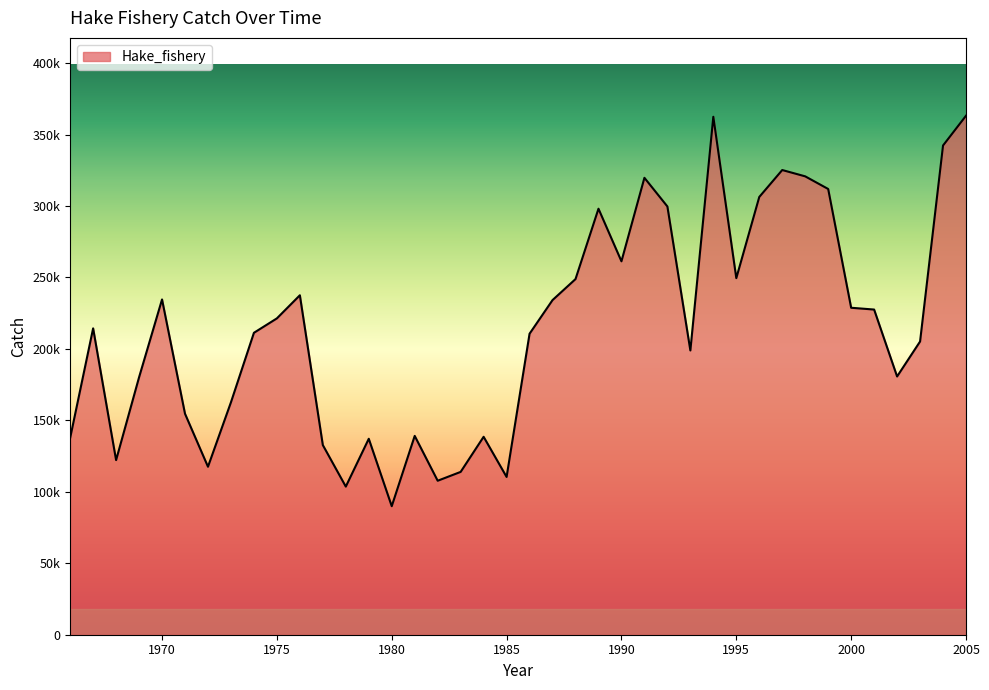

Does the chart display data point markers on the line(s)?

No